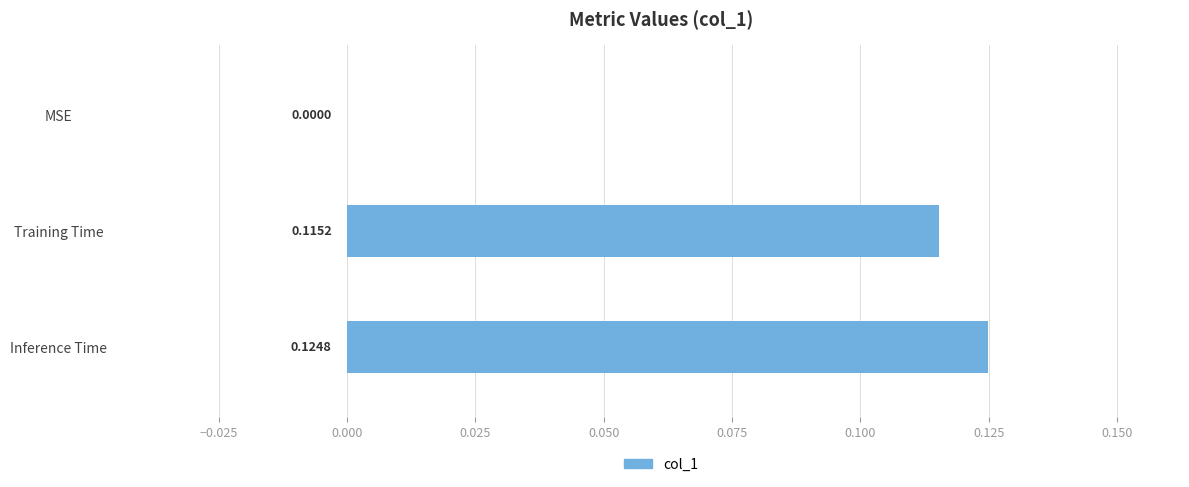

Where is the data nearest to the value 0?

MSE